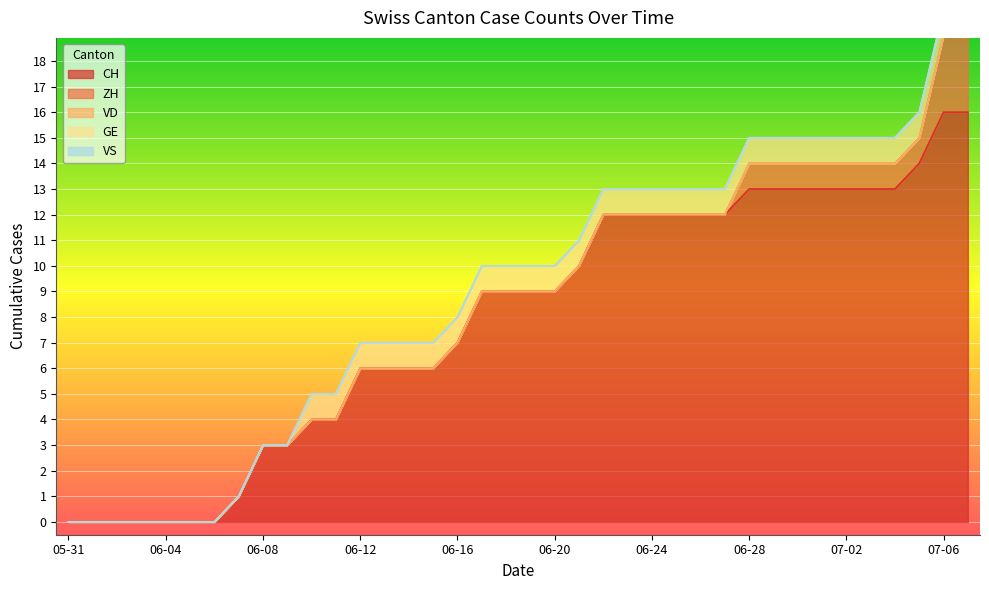

At 2020-06-17, list the series in order from smallest to largest.

ZH, VD, VS, GE, CH